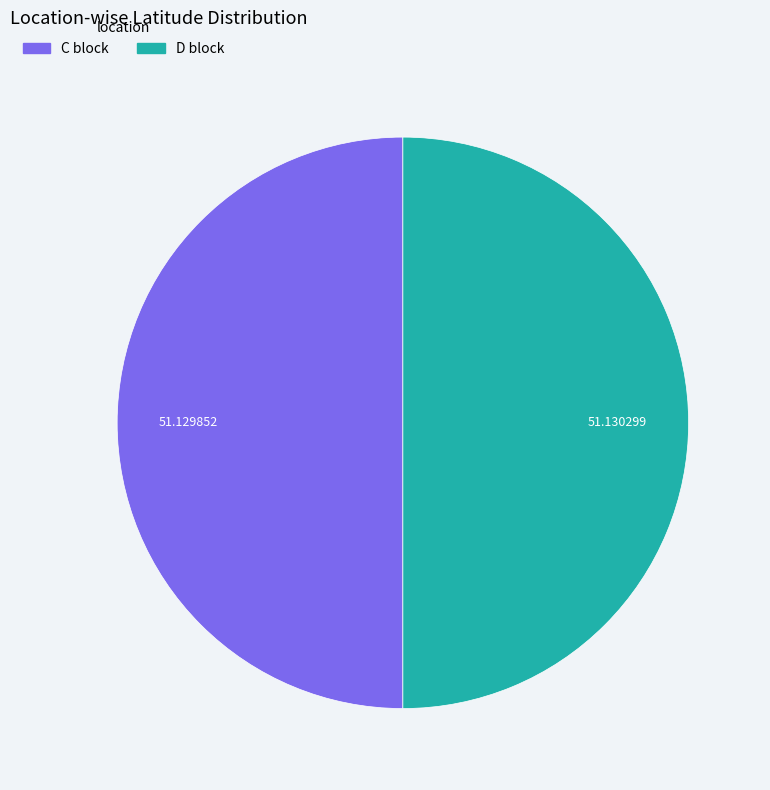

Combined, do C block and D block account for over 50%?

Yes